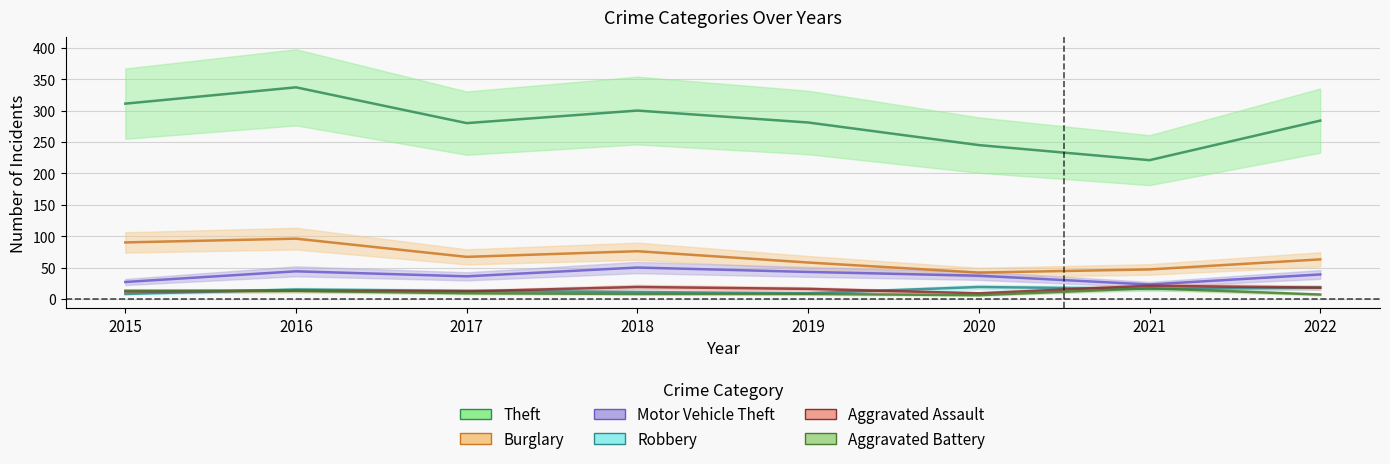

Reading left to right, list all the values displayed in this chart.

Theft: 311	337	280	300	281	245	221	284
Burglary: 90	96	67	76	58	42	47	63
Motor Vehicle Theft: 27	44	36	50	43	37	23	39
Robbery: 8	15	13	11	9	19	16	18
Aggravated Assault: 12	13	12	19	16	9	21	18
Aggravated Battery: 13	13	9	8	8	6	17	7